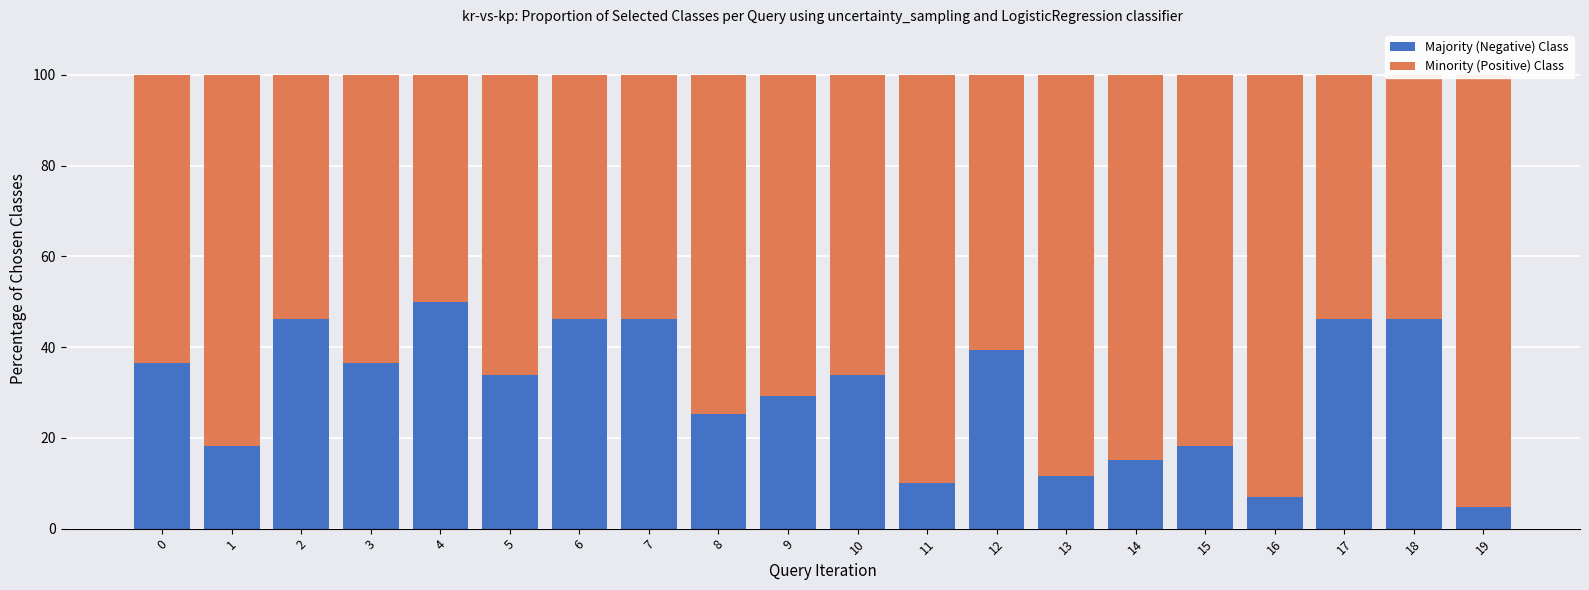

Which series has the widest spread of values?

Minority (Positive) Class